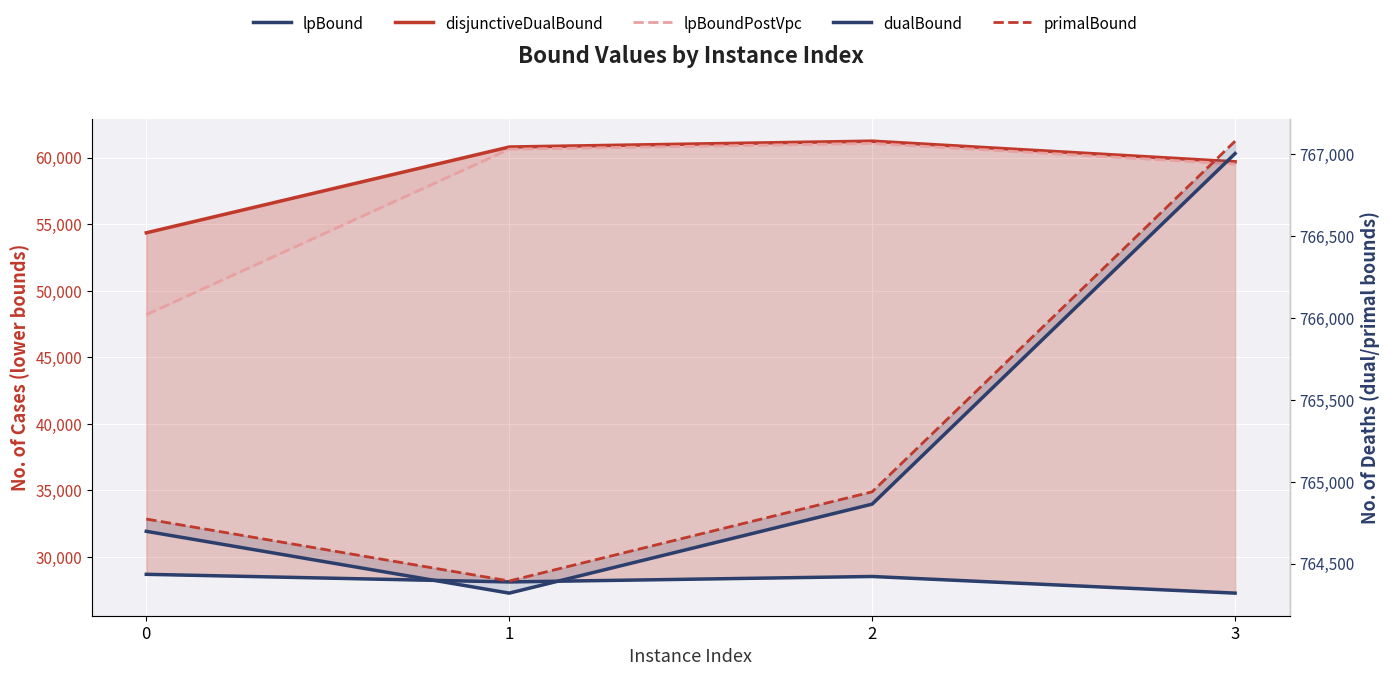

Rank the series by their maximum value, from highest to lowest.

primalBound, dualBound, disjunctiveDualBound, lpBoundPostVpc, lpBound